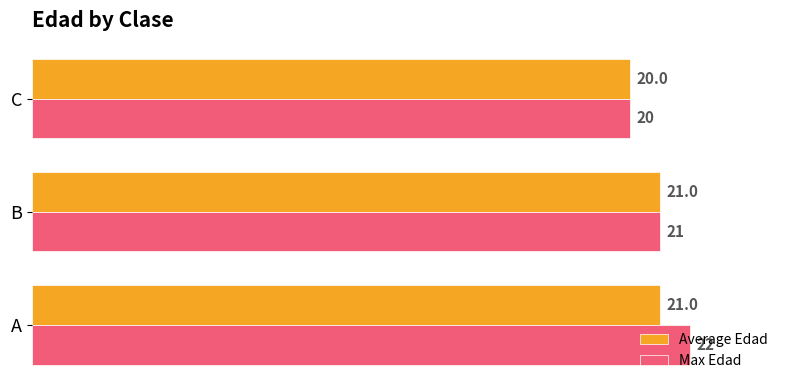

The value of Max Edad at A is 22. True or false?

True